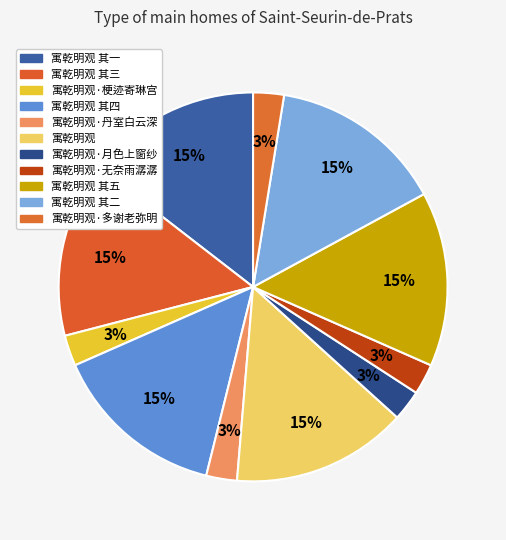

What portion of the pie excludes 寓乾明观 其三?

85.5%